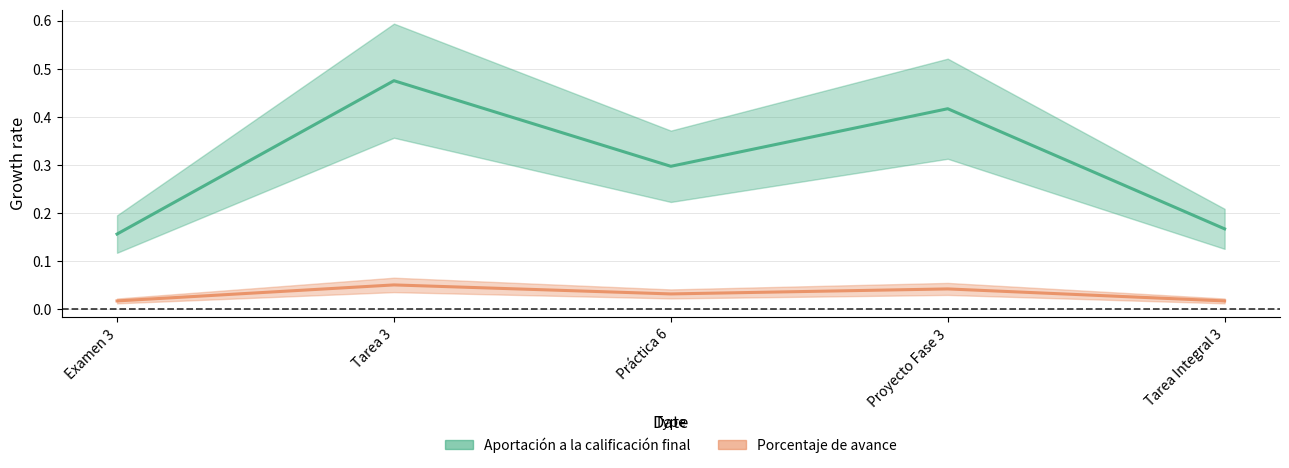

How many lines are shown in the chart?

2